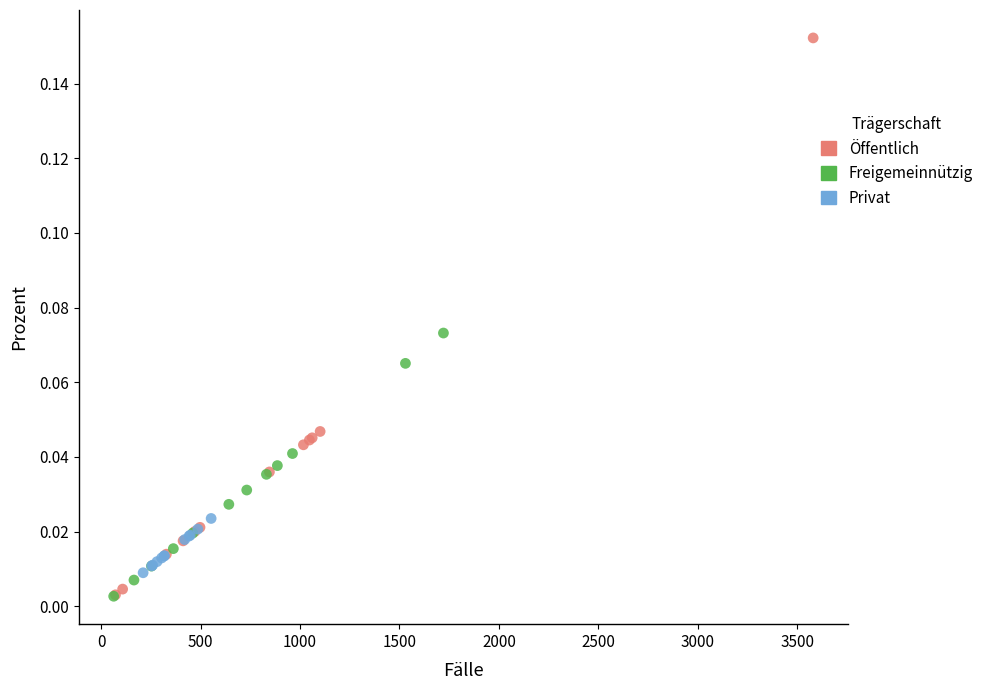

Which series has the largest Y range (max minus min)?

Öffentlich